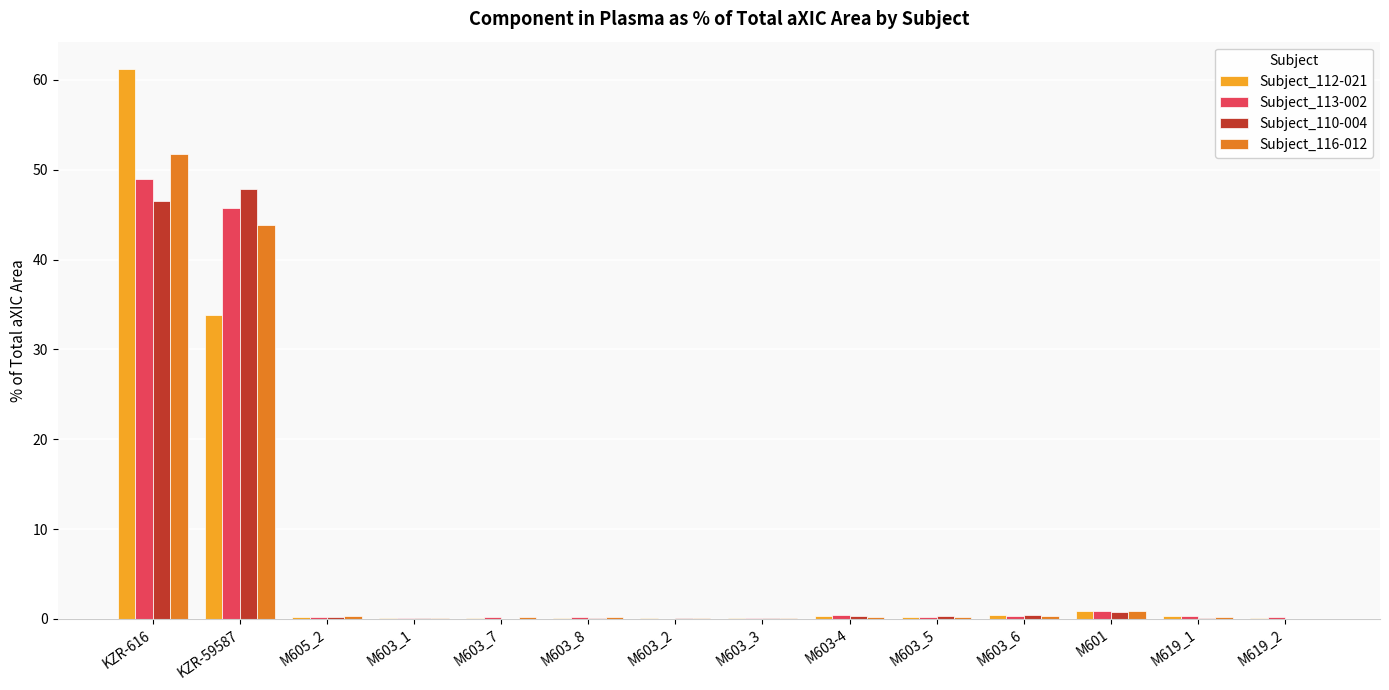

At which category is the sum across all series the highest?

KZR-616